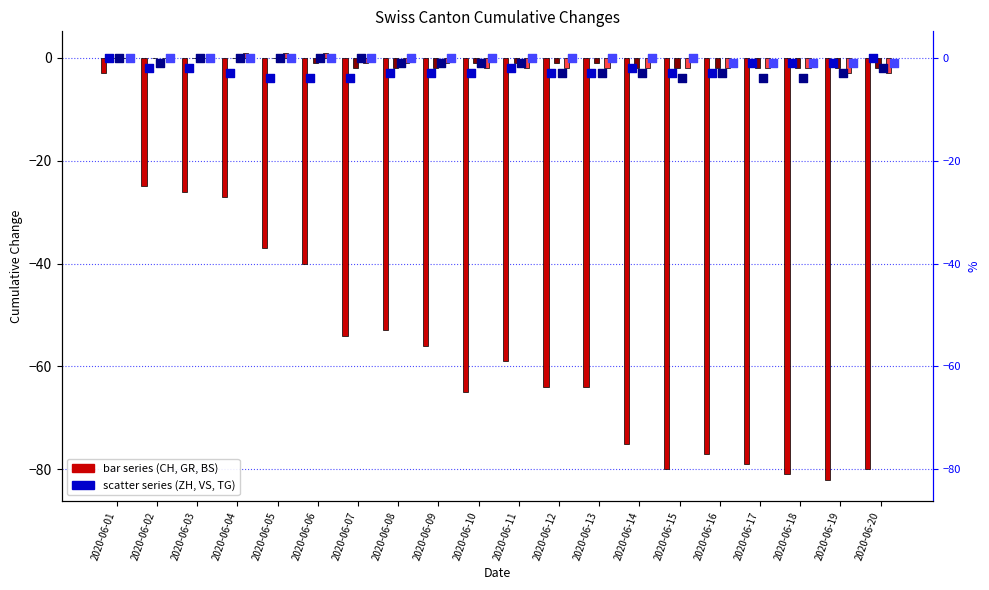

Which series has the largest Y range (max minus min)?

CH